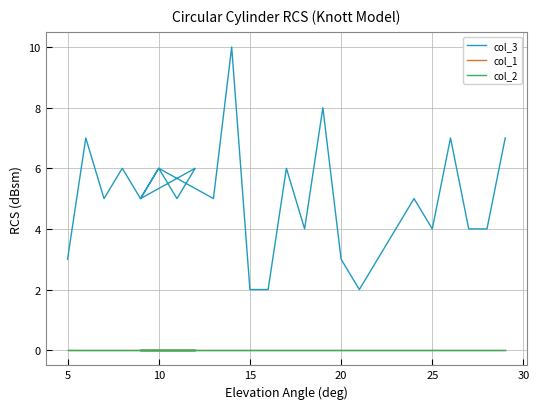

Does the chart have visible grid lines?

Yes